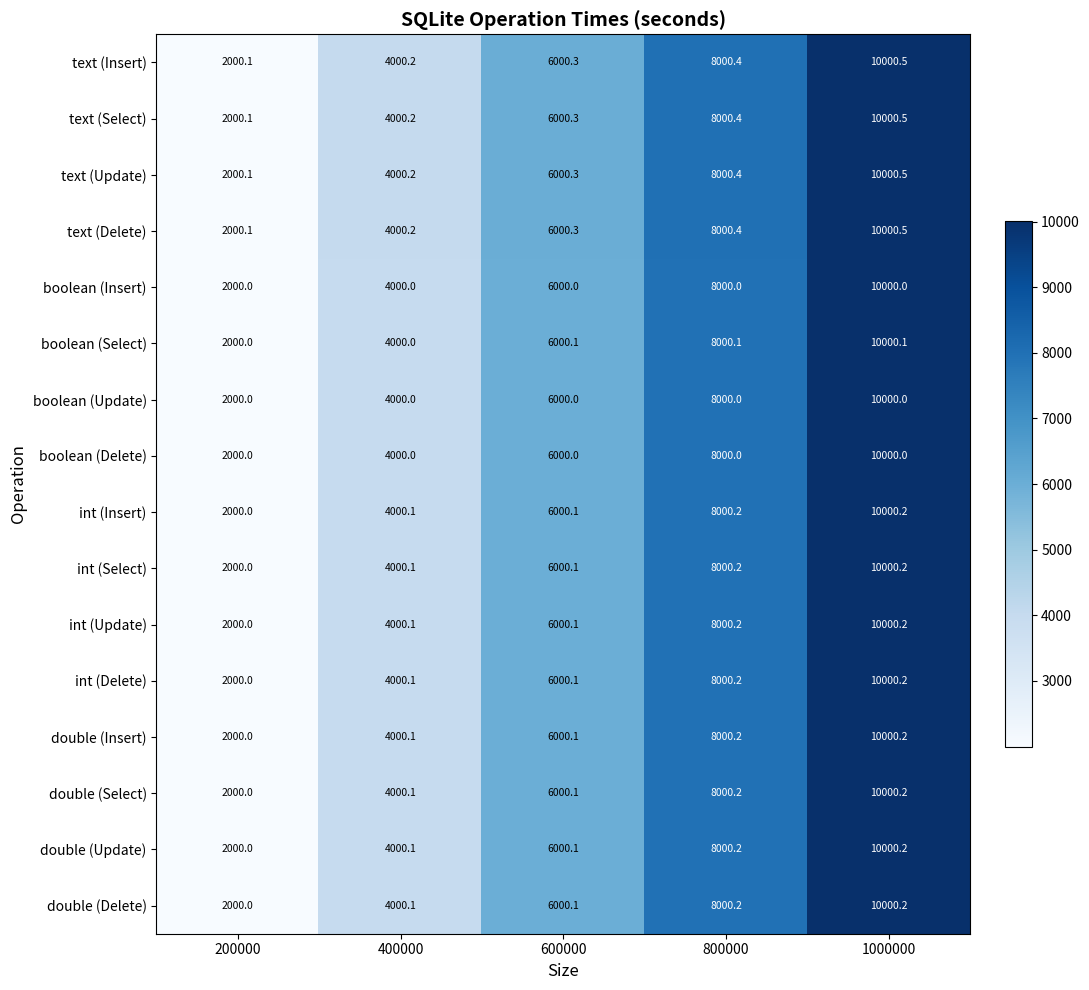

Count the number of categories in the chart.

5